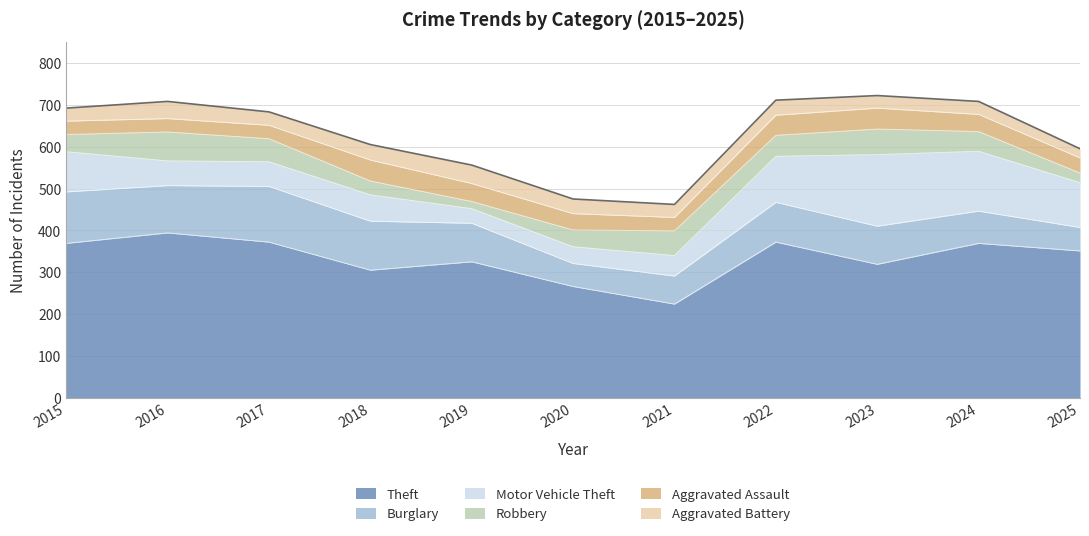

Which series changed the most between 2020 and 2024?

Theft